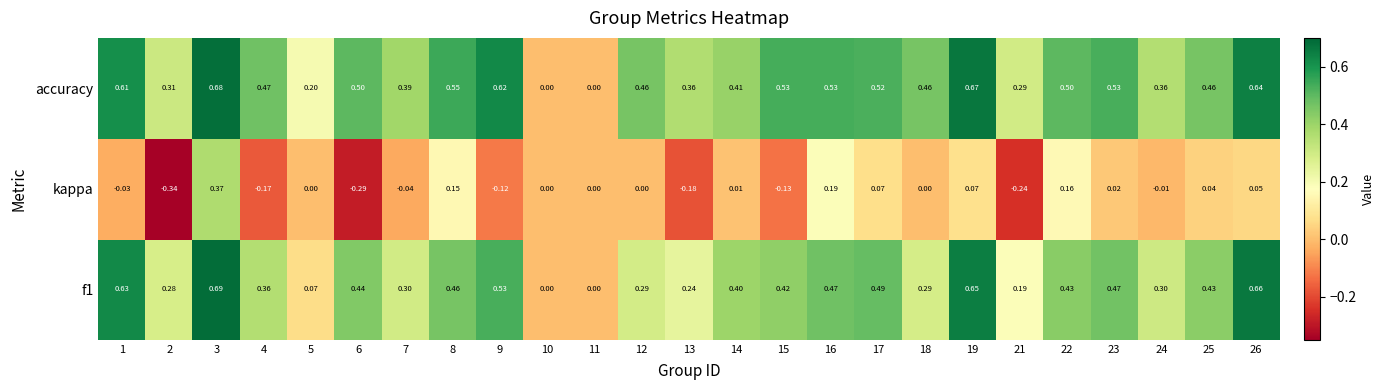

At 14, list the series in order from largest to smallest.

accuracy, f1, kappa